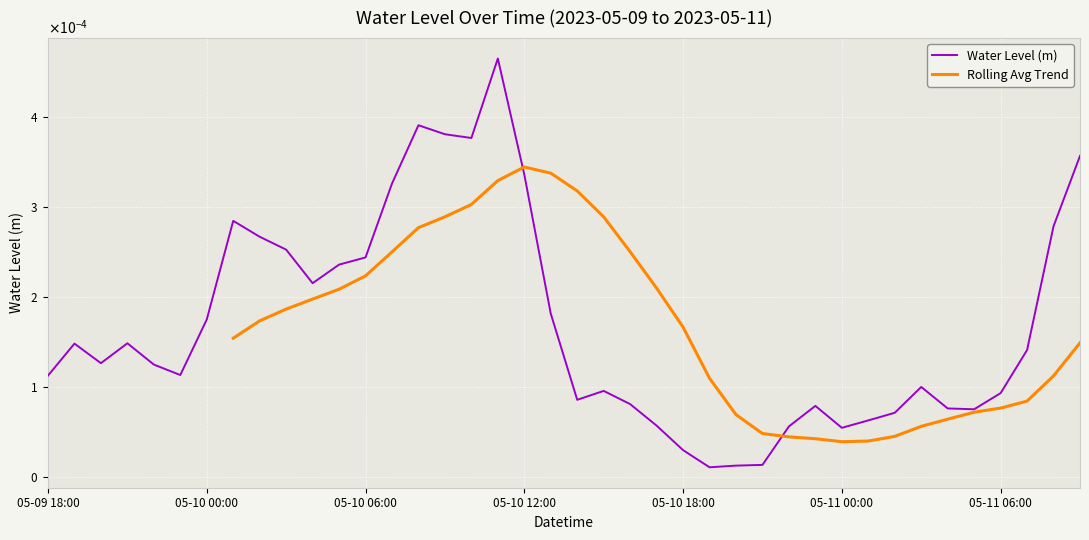

Is it true that the value at 05-11 04:00 is 0.0?

True